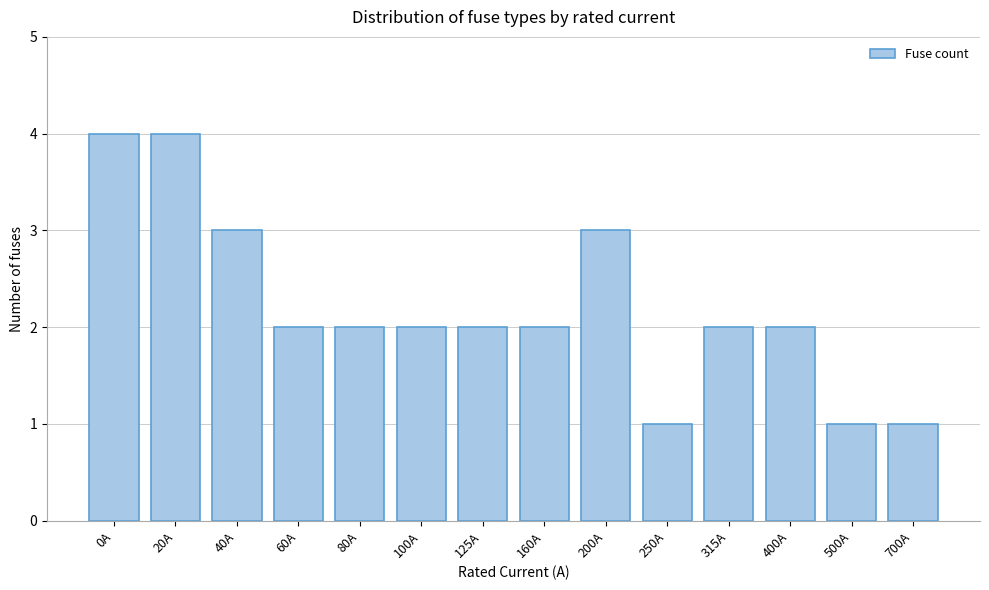

Reading right to left, what are all the values shown in this chart?

1	1	2	2	1	3	2	2	2	2	2	3	4	4